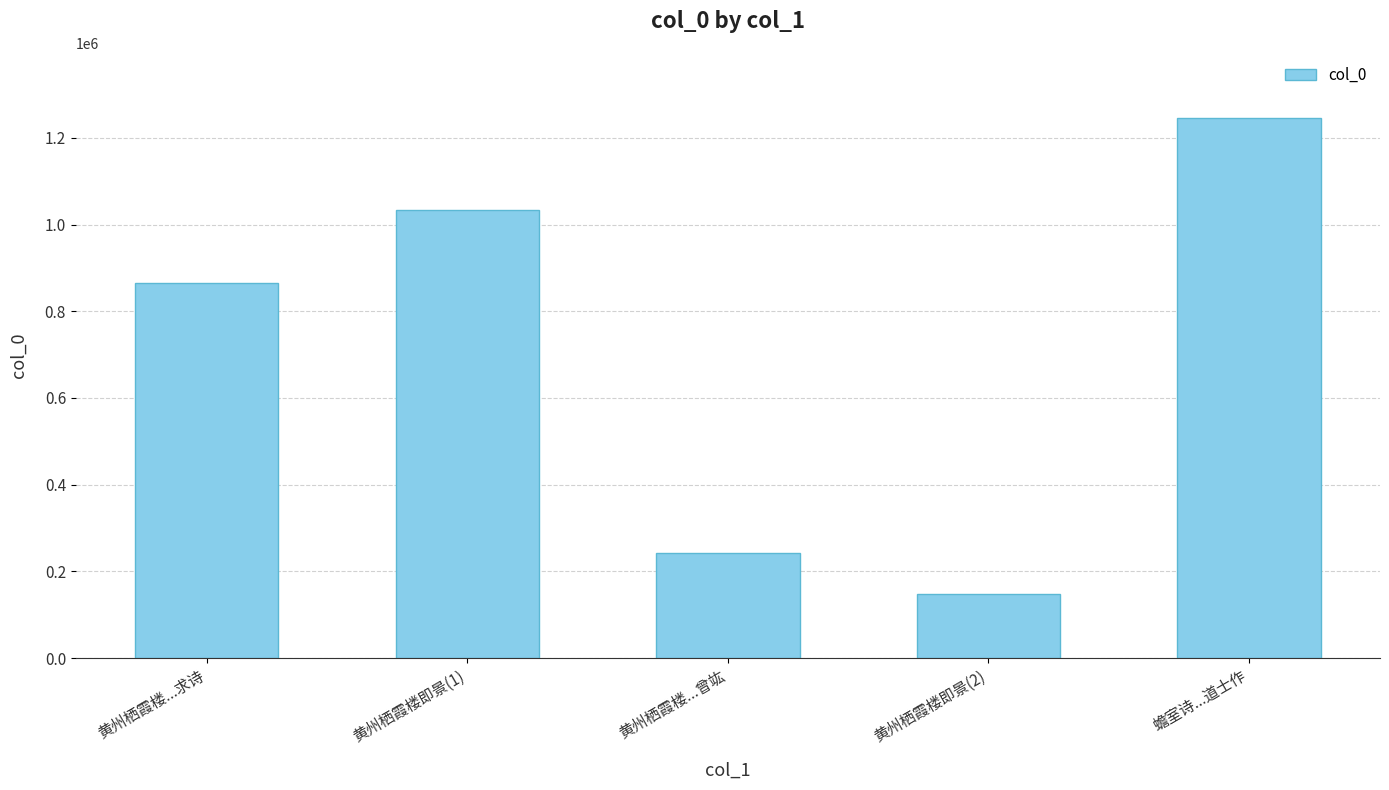

Reading left to right, what are all the values shown in this chart?

864359	1034025	243020	146979	1246112